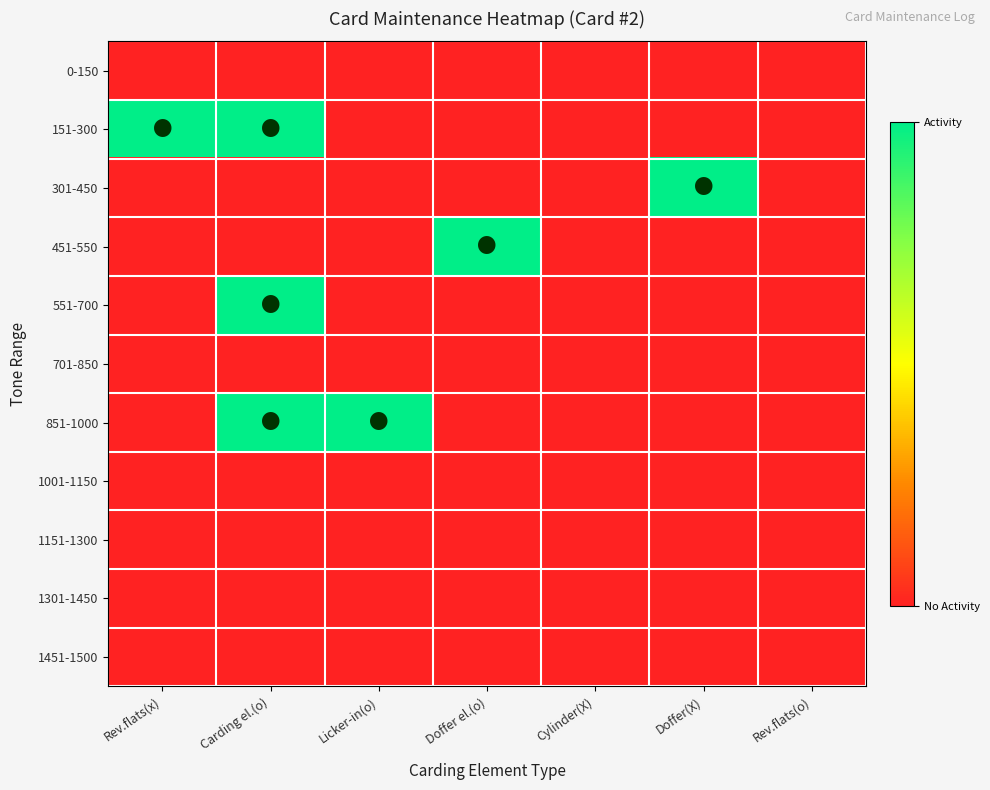

Reading left to right, transcribe all the data shown in this chart.

0-150: Rev.flats(x)=0	Carding el.(o)=0	Licker-in(o)=0	Doffer el.(o)=0	Cylinder(X)=0	Doffer(X)=0	Rev.flats(o)=0
151-300: Rev.flats(x)=1	Carding el.(o)=1	Licker-in(o)=0	Doffer el.(o)=0	Cylinder(X)=0	Doffer(X)=0	Rev.flats(o)=0
301-450: Rev.flats(x)=0	Carding el.(o)=0	Licker-in(o)=0	Doffer el.(o)=0	Cylinder(X)=0	Doffer(X)=1	Rev.flats(o)=0
451-550: Rev.flats(x)=0	Carding el.(o)=0	Licker-in(o)=0	Doffer el.(o)=1	Cylinder(X)=0	Doffer(X)=0	Rev.flats(o)=0
551-700: Rev.flats(x)=0	Carding el.(o)=1	Licker-in(o)=0	Doffer el.(o)=0	Cylinder(X)=0	Doffer(X)=0	Rev.flats(o)=0
701-850: Rev.flats(x)=0	Carding el.(o)=0	Licker-in(o)=0	Doffer el.(o)=0	Cylinder(X)=0	Doffer(X)=0	Rev.flats(o)=0
851-1000: Rev.flats(x)=0	Carding el.(o)=1	Licker-in(o)=1	Doffer el.(o)=0	Cylinder(X)=0	Doffer(X)=0	Rev.flats(o)=0
1001-1150: Rev.flats(x)=0	Carding el.(o)=0	Licker-in(o)=0	Doffer el.(o)=0	Cylinder(X)=0	Doffer(X)=0	Rev.flats(o)=0
1151-1300: Rev.flats(x)=0	Carding el.(o)=0	Licker-in(o)=0	Doffer el.(o)=0	Cylinder(X)=0	Doffer(X)=0	Rev.flats(o)=0
1301-1450: Rev.flats(x)=0	Carding el.(o)=0	Licker-in(o)=0	Doffer el.(o)=0	Cylinder(X)=0	Doffer(X)=0	Rev.flats(o)=0
1451-1500: Rev.flats(x)=0	Carding el.(o)=0	Licker-in(o)=0	Doffer el.(o)=0	Cylinder(X)=0	Doffer(X)=0	Rev.flats(o)=0